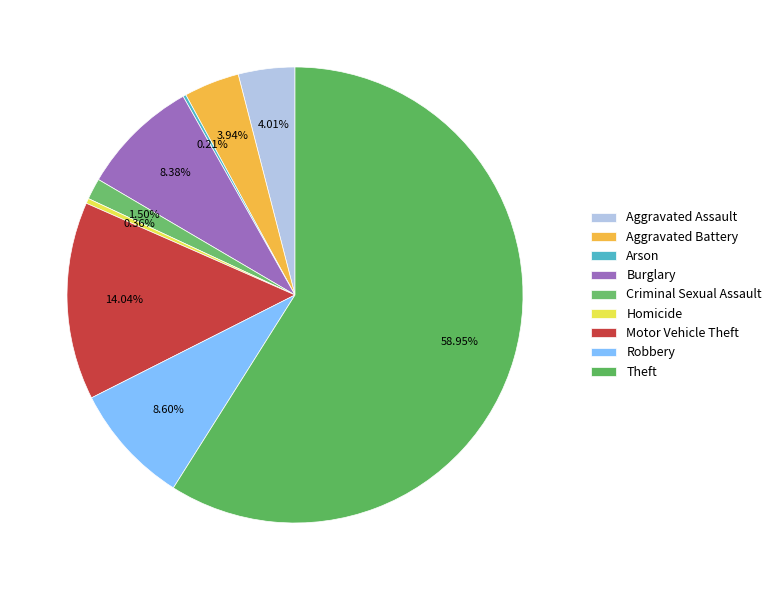

What percentage is the Robbery slice, to the nearest percent?

9%